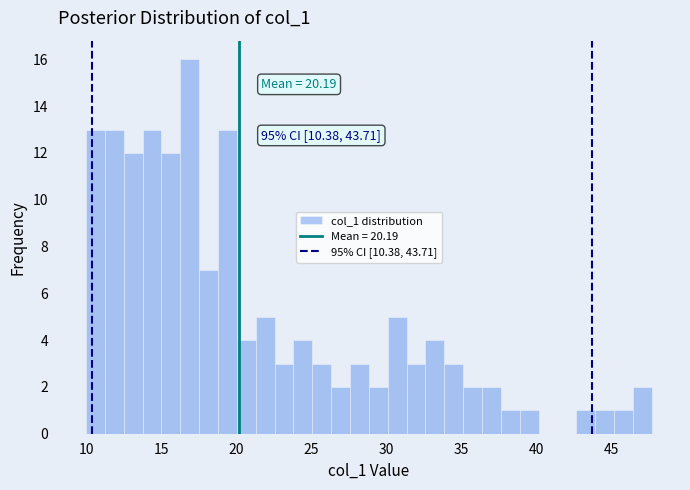

Around what value on the x-axis is the tallest bar? Give the approximate position of its centre, as read against the axis.

17.0